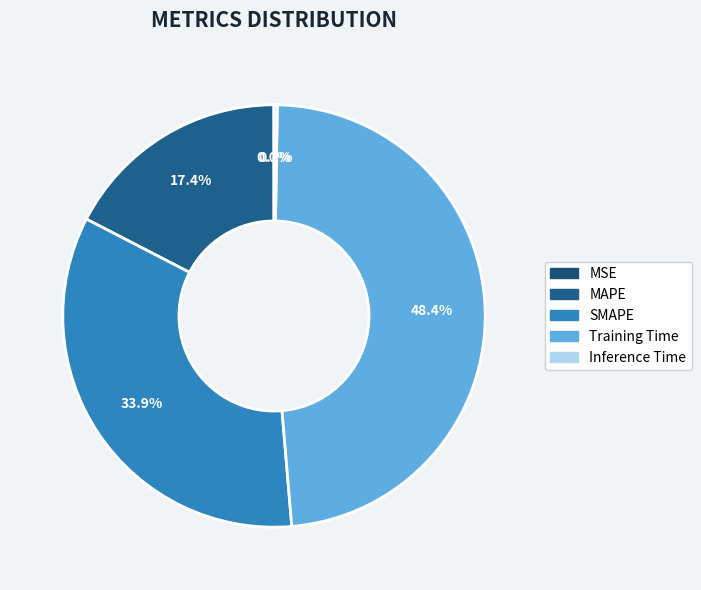

What portion of the pie excludes Training Time?

51.6%